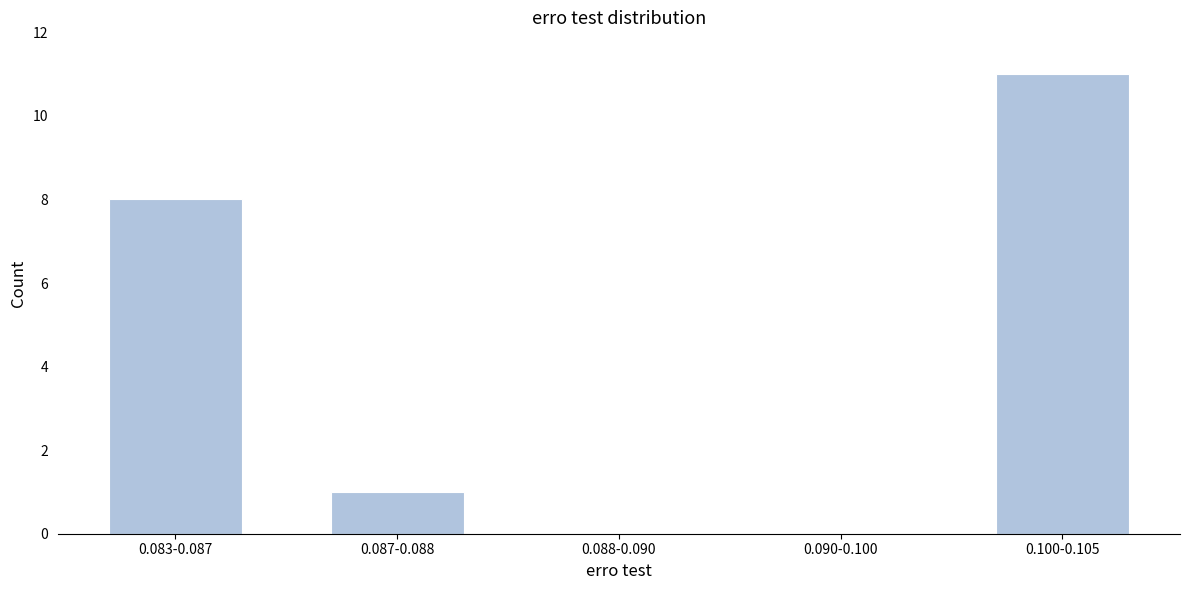

Reading left to right, transcribe all the data shown in this chart.

0.083-0.087=8	0.087-0.088=1	0.088-0.090=0	0.090-0.100=0	0.100-0.105=11